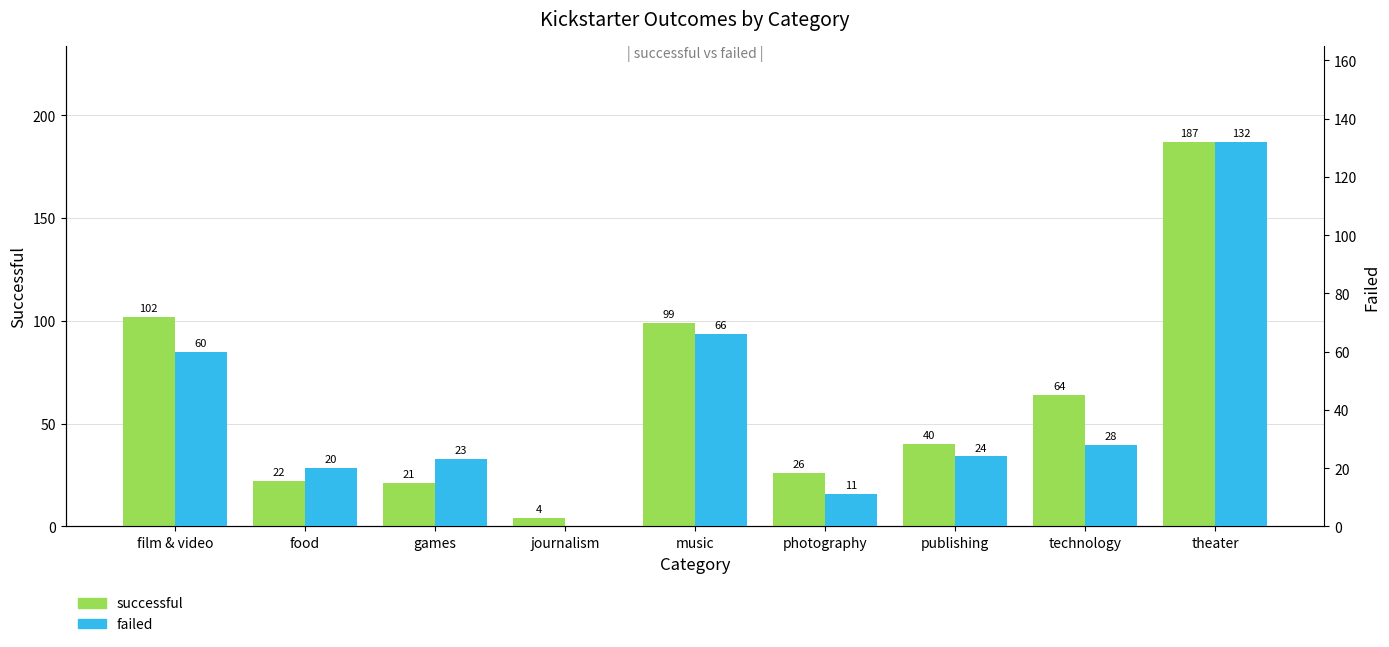

What is the label of the 3rd bar from the left?

games